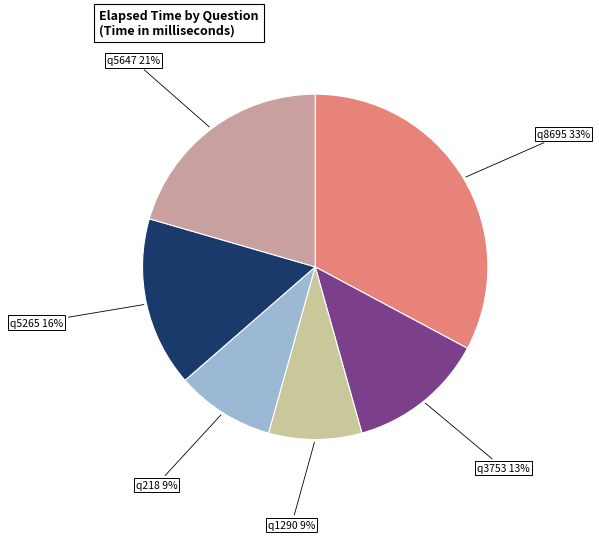

What percentage is the q5265 slice, to the nearest percent?

16%